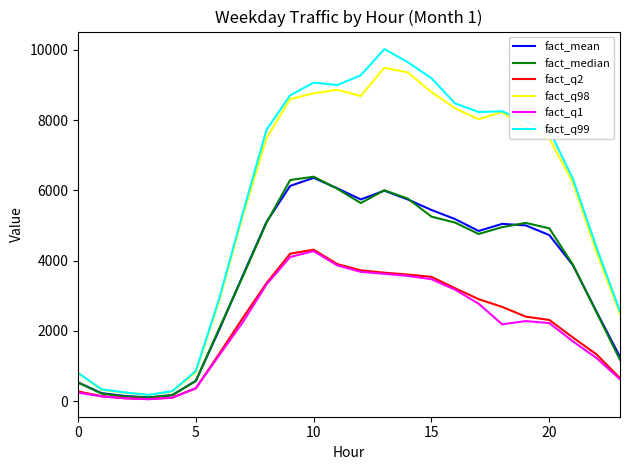

What is the maximum value for fact_q99?

10019.5